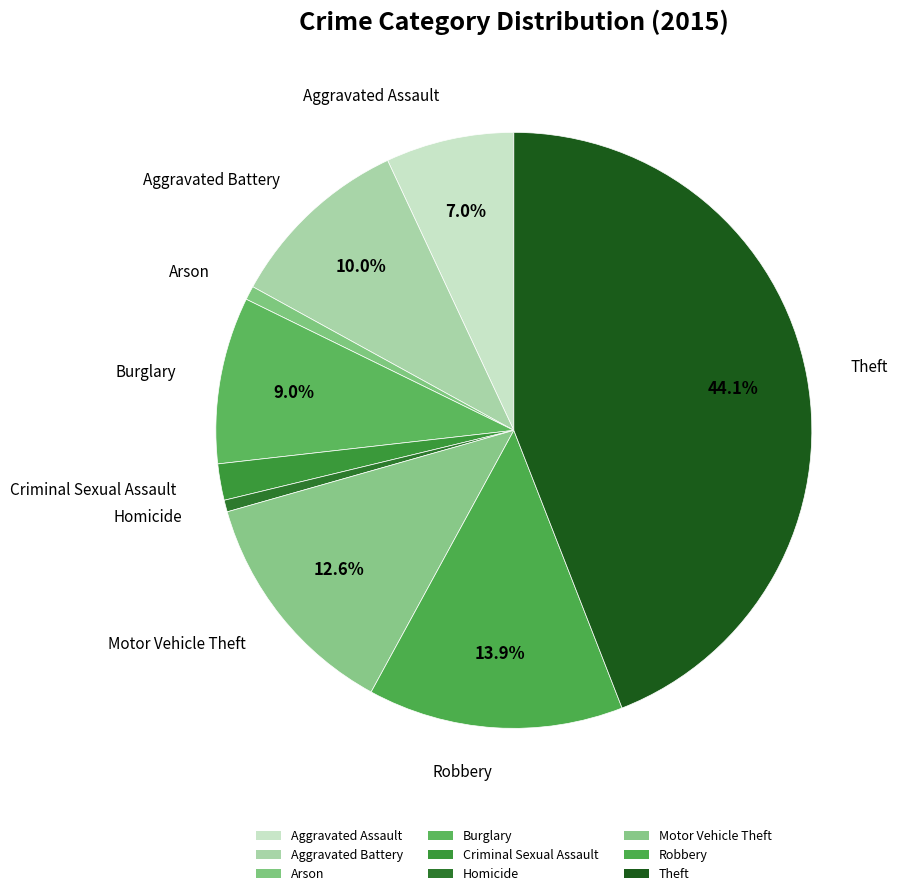

To the nearest percent, what is the difference between the Arson and Robbery slice percentages?

13%